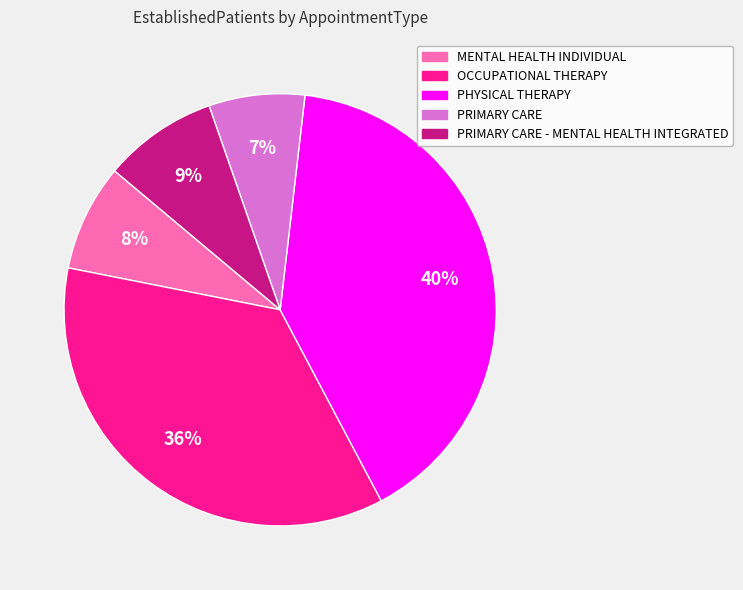

How many slices are in this pie chart?

5